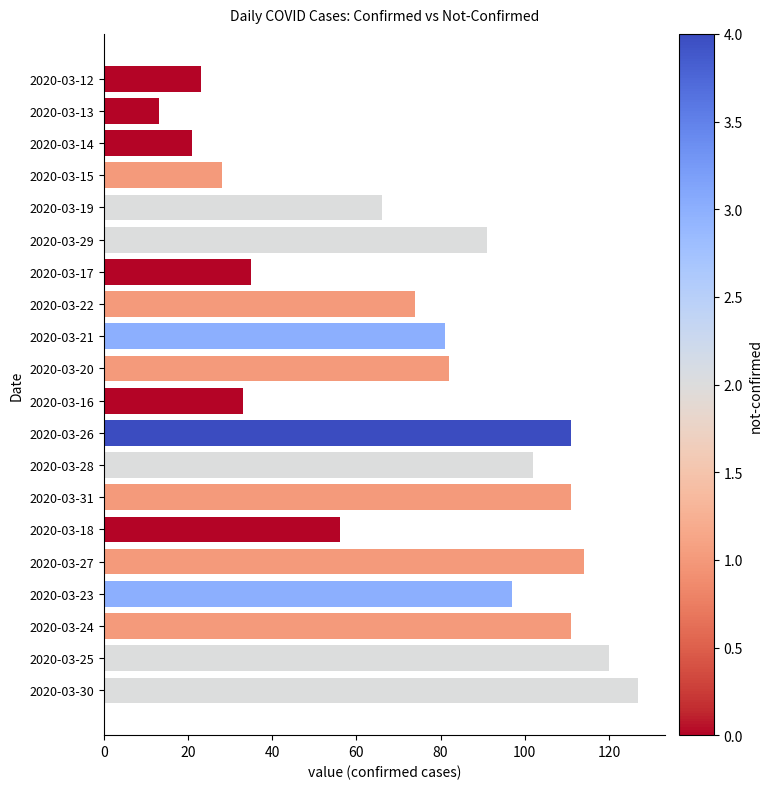

What is the difference between the second highest and second lowest values?

99